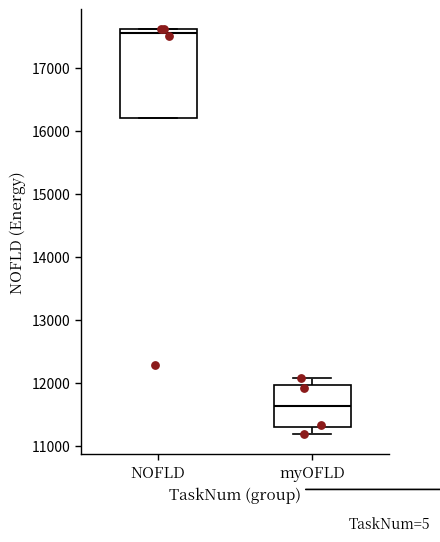

Reading left to right, transcribe this box plot: for each box, give where its median line is, the range the box spans, and where its two whiskers end, as read against the y-axis. The values are not printed on the chart, so give them approximately, as read against the axis.

NOFLD: median 17600 (just below the box's upper edge), box 16200 to 17600, whiskers 16200 to 17600
myOFLD: median 11600, box 11300 to 12000, whiskers 11200 to 12100